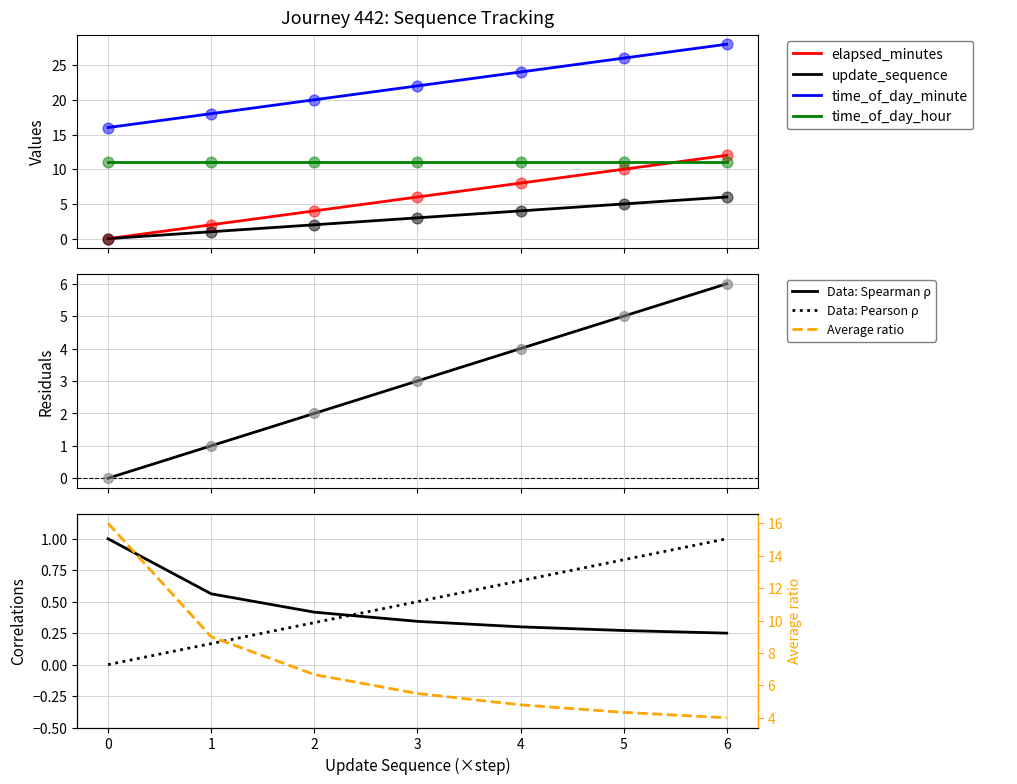

At how many categories does at least one series exceed 22?

3